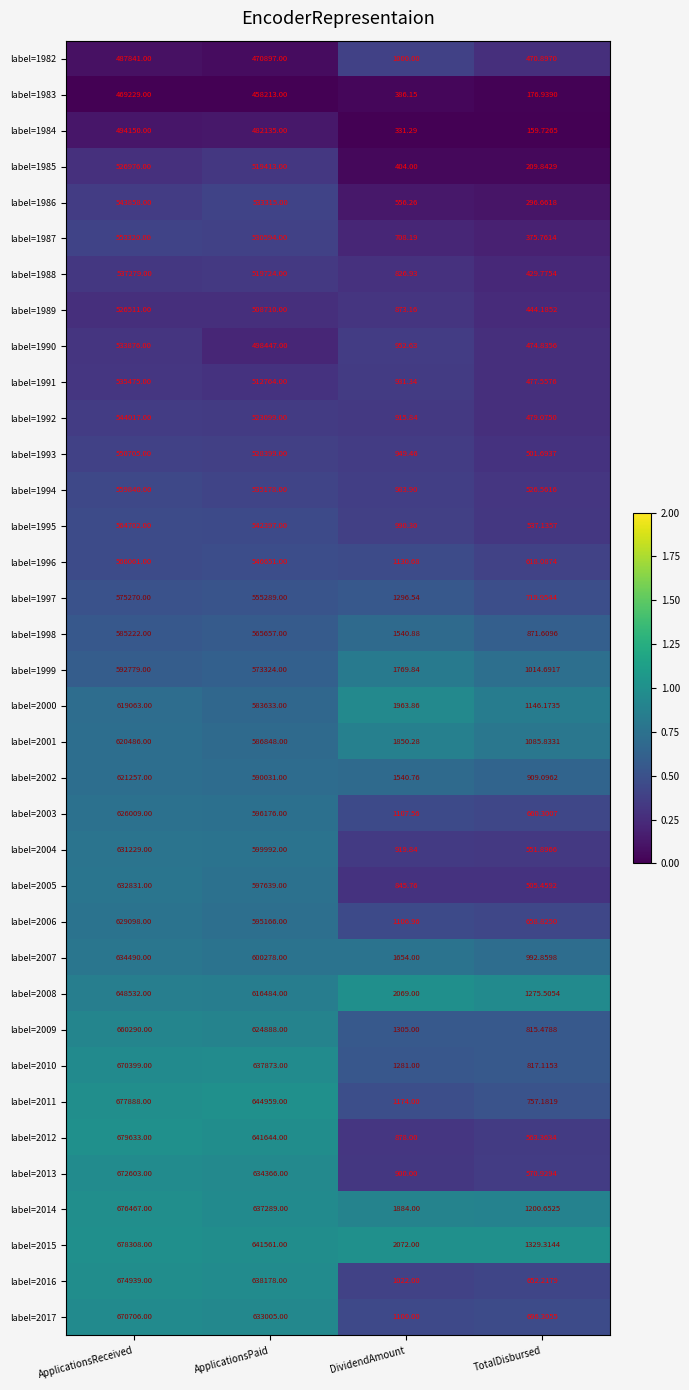

Which category has the highest value across all series?

ApplicationsReceived